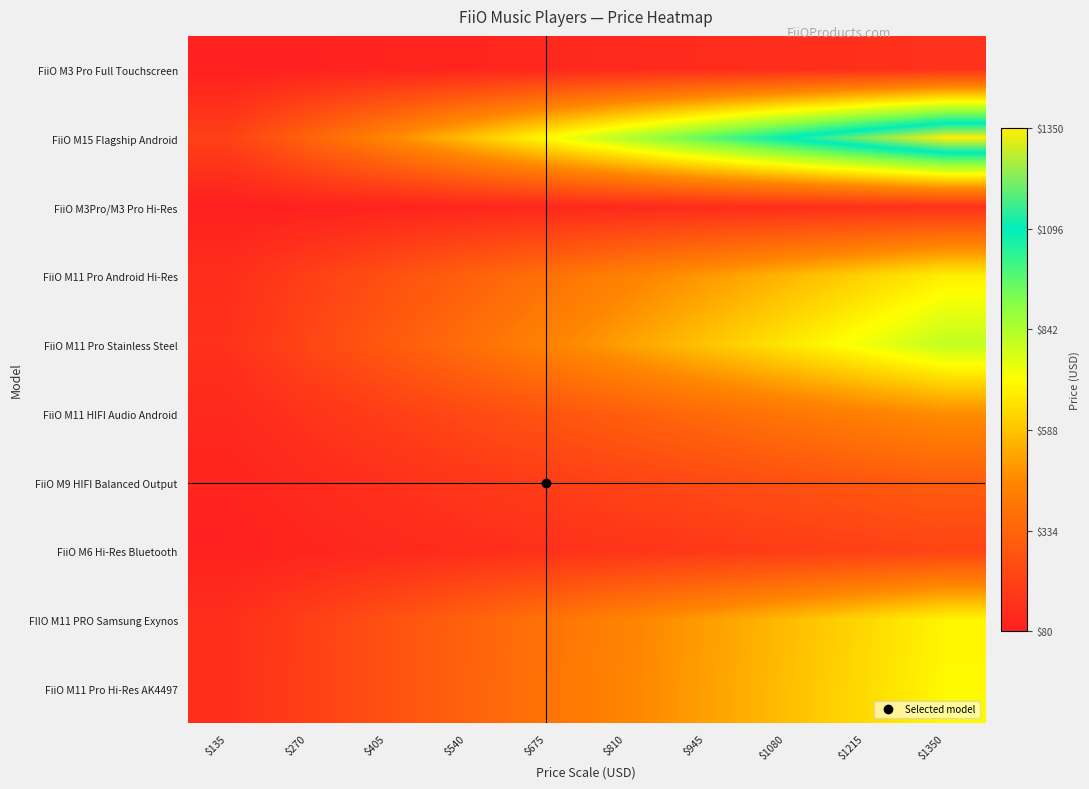

At which category is the sum across all series the highest?

$1350